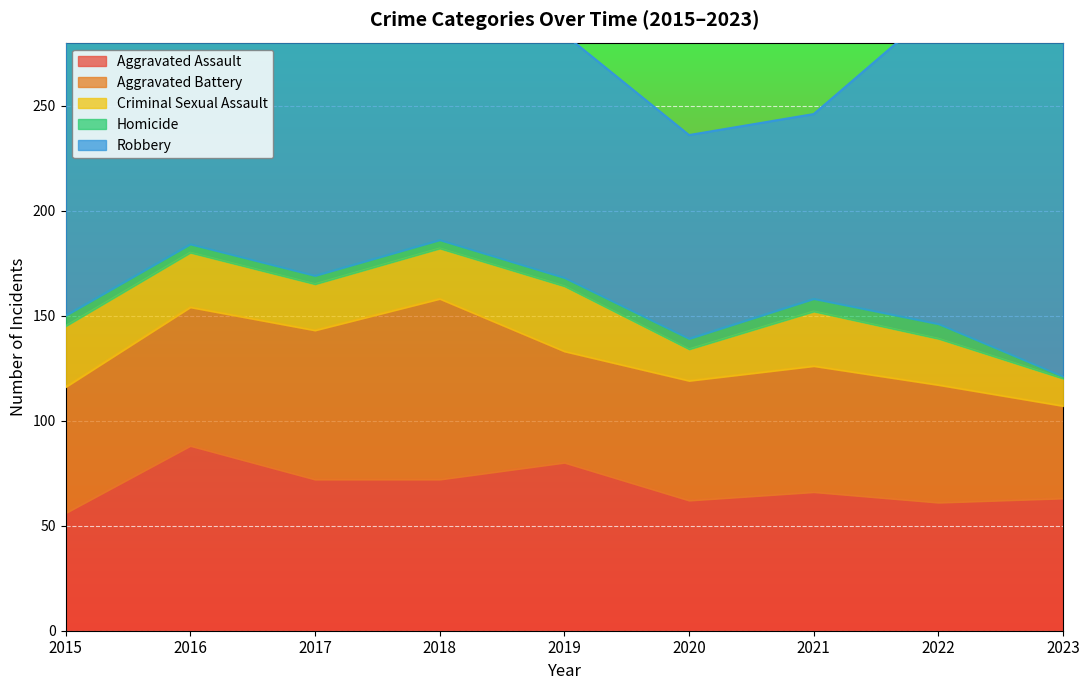

What is the sum of all Criminal Sexual Assault values?

208